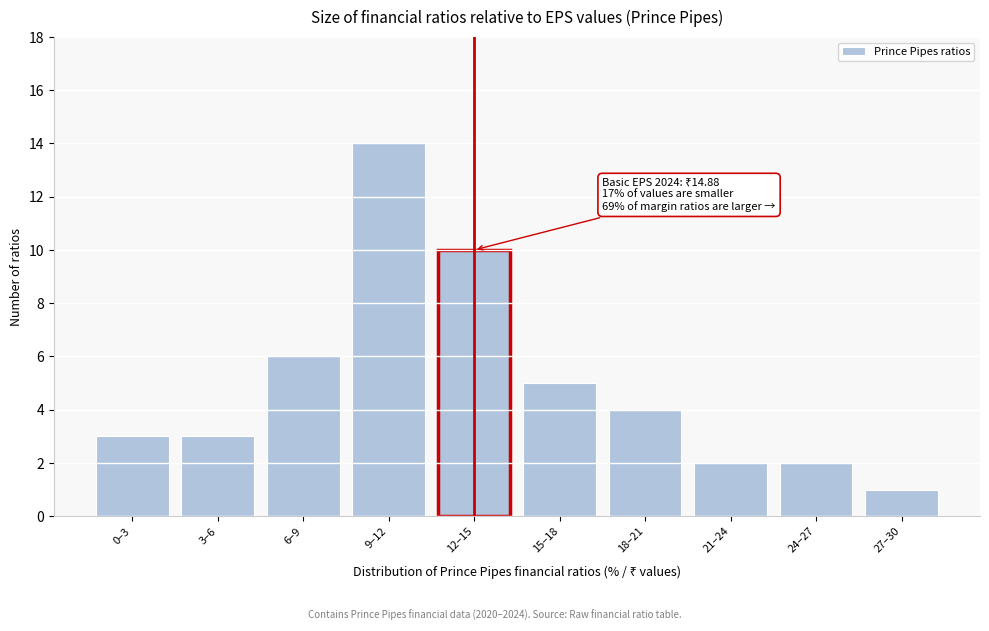

Reading left to right, what are all the values shown in this chart?

3	3	6	14	10	5	4	2	2	1